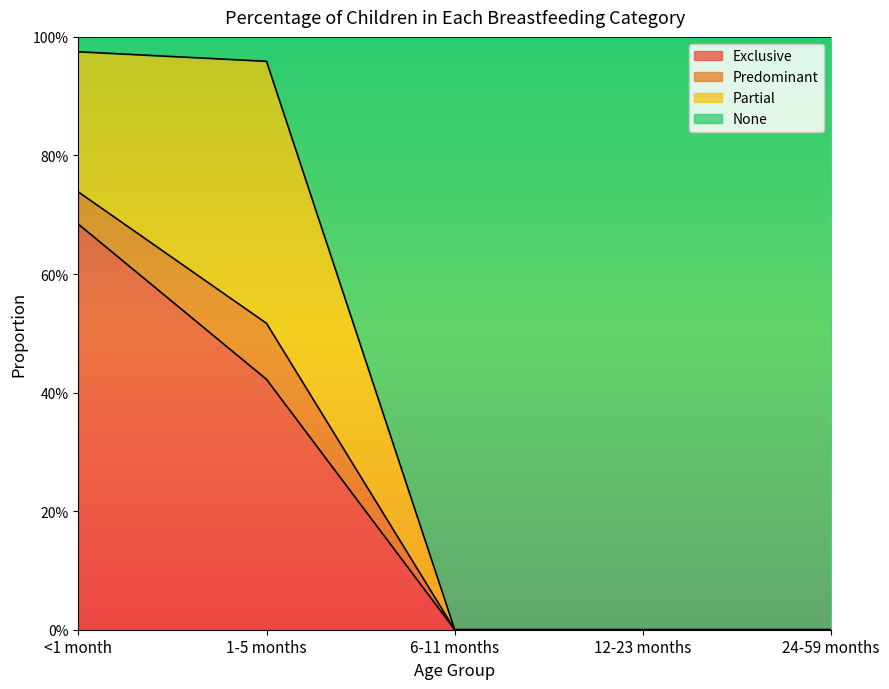

Between <1 month and 24-59 months, which series saw the biggest shift?

None